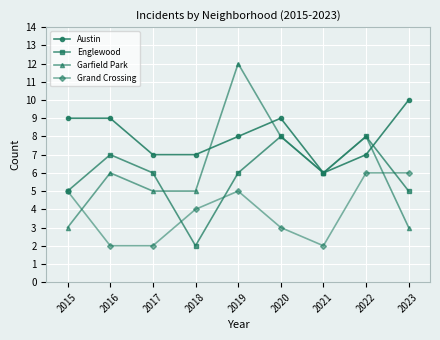

Which category has the lowest value in the Austin series?

2021